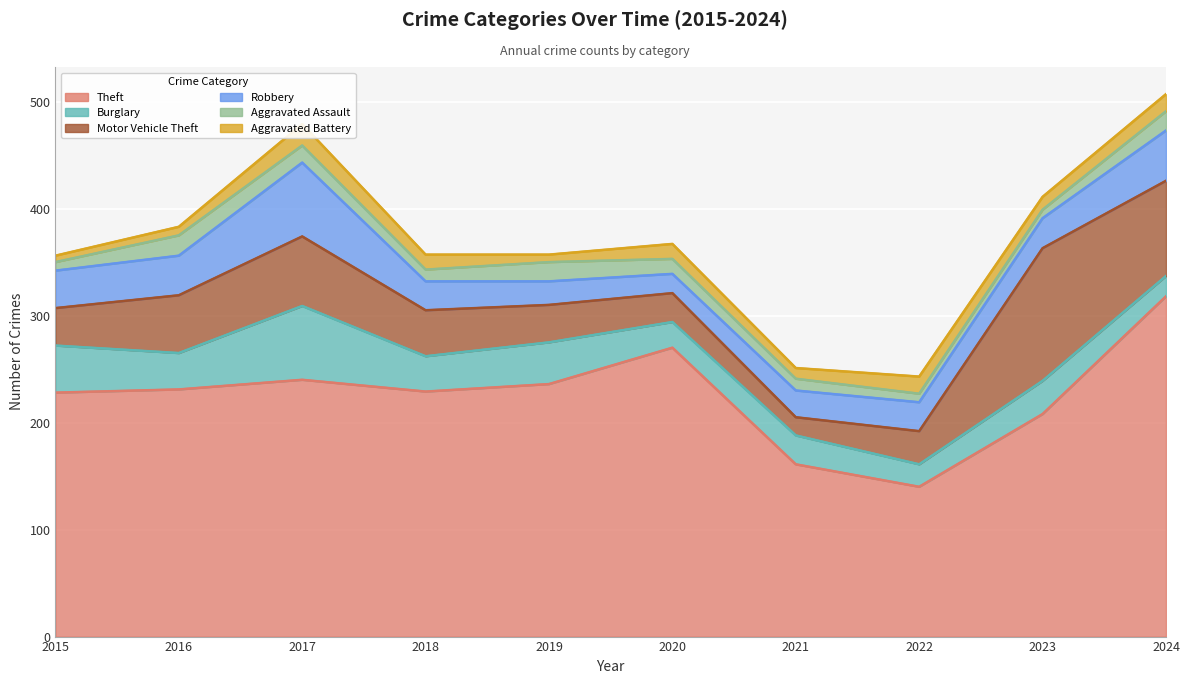

Reading left to right, transcribe all the data shown in this chart.

Theft: 228	231	240	229	236	270	161	140	208	318
Burglary: 44	34	69	33	39	24	27	21	31	19
Motor Vehicle Theft: 35	54	65	43	35	27	17	31	124	89
Robbery: 35	37	69	27	22	18	25	27	28	47
Aggravated Assault: 8	19	16	11	18	14	11	8	8	18
Aggravated Battery: 6	8	20	14	7	14	10	16	12	16